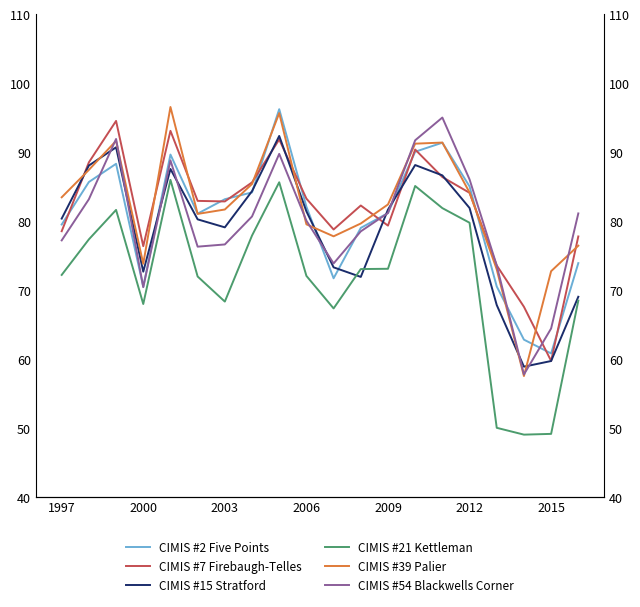

Reading right to left, what are all the values shown in this chart?

CIMIS #2 Five Points: 73.9	60.8	62.8	70.5	85.0	91.4	90.0	81.2	79.0	71.7	82.1	96.2	84.2	83.2	81.1	89.6	70.5	88.3	85.7	79.5
CIMIS #7 Firebaugh-Telles: 77.8	59.7	67.6	73.6	84.1	86.4	90.4	79.3	82.2	78.8	83.2	91.8	85.6	82.8	82.9	93.1	76.3	94.5	88.5	78.5
CIMIS #15 Stratford: 69.0	59.7	58.9	67.8	81.9	86.6	88.1	81.7	71.9	73.3	81.4	92.3	84.3	79.1	80.2	87.5	72.7	90.7	88.0	80.3
CIMIS #21 Kettleman: 68.5	49.1	49.0	50.0	79.8	81.9	85.1	73.1	73.0	67.3	72.0	85.6	77.9	68.3	72.0	86.0	68.0	81.6	77.3	72.2
CIMIS #39 Palier: 76.4	72.7	57.5	73.0	84.1	91.4	91.2	82.4	79.6	77.8	79.5	95.7	85.4	81.7	81.0	96.5	73.8	91.6	87.4	83.4
CIMIS #54 Blackwells Corner: 81.1	64.4	57.7	73.5	86.0	95.0	91.7	81.2	78.5	73.8	80.0	89.7	80.7	76.6	76.3	88.8	70.4	91.9	83.2	77.2